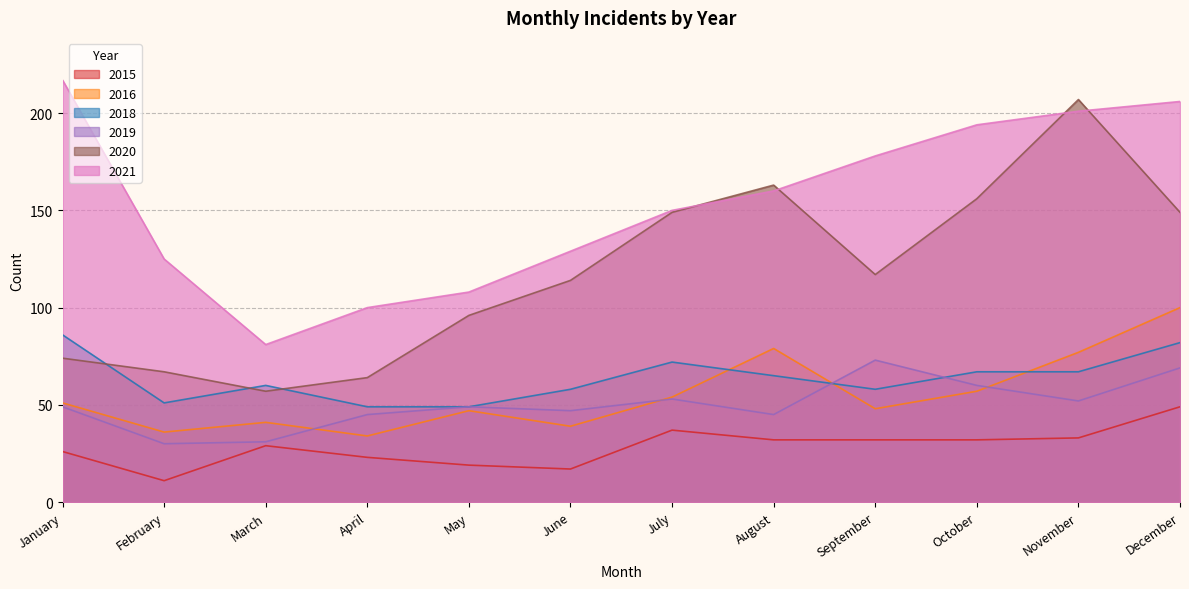

True or false: 2020 has more than 1 interior local peaks.

True